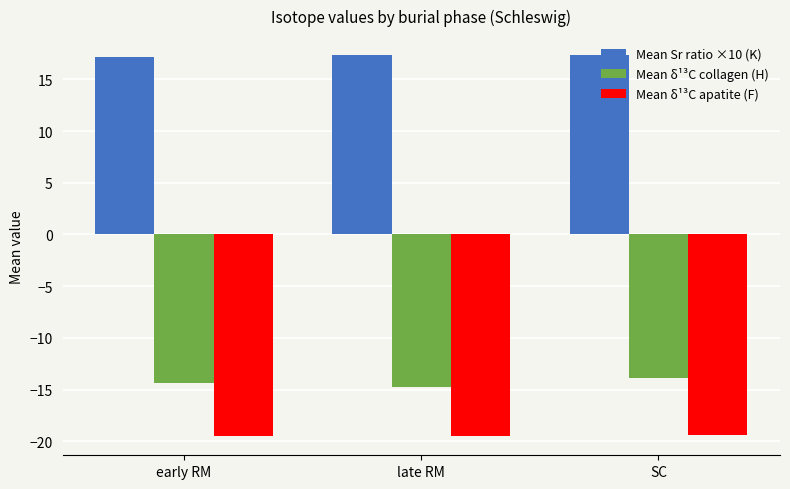

What is the sum of all Mean δ¹³C collagen (H) values?

-43.0